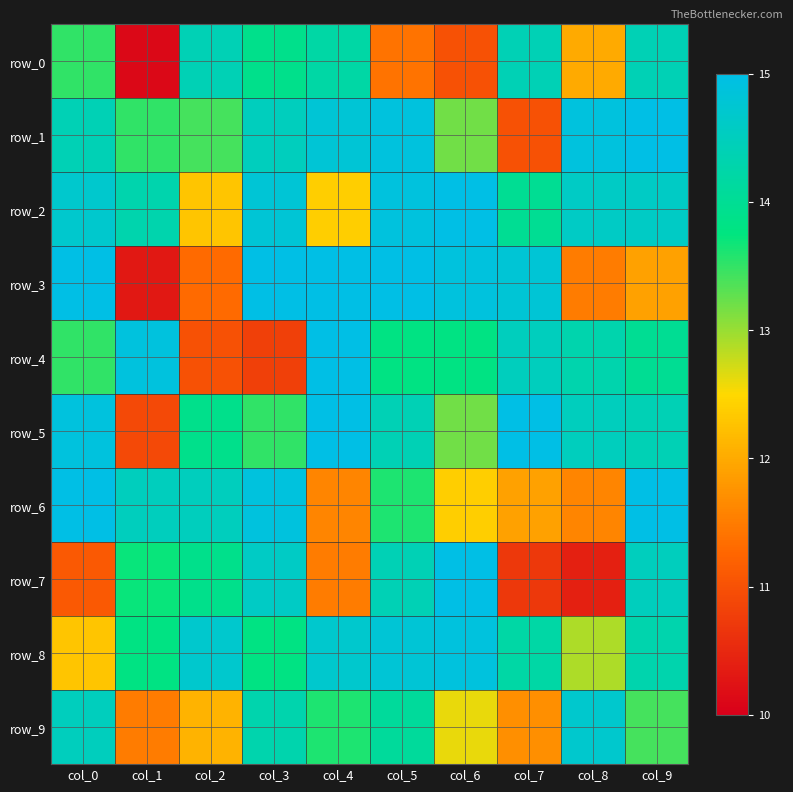

What is the sum of the row_2 values at col_1 and col_3?

29.1